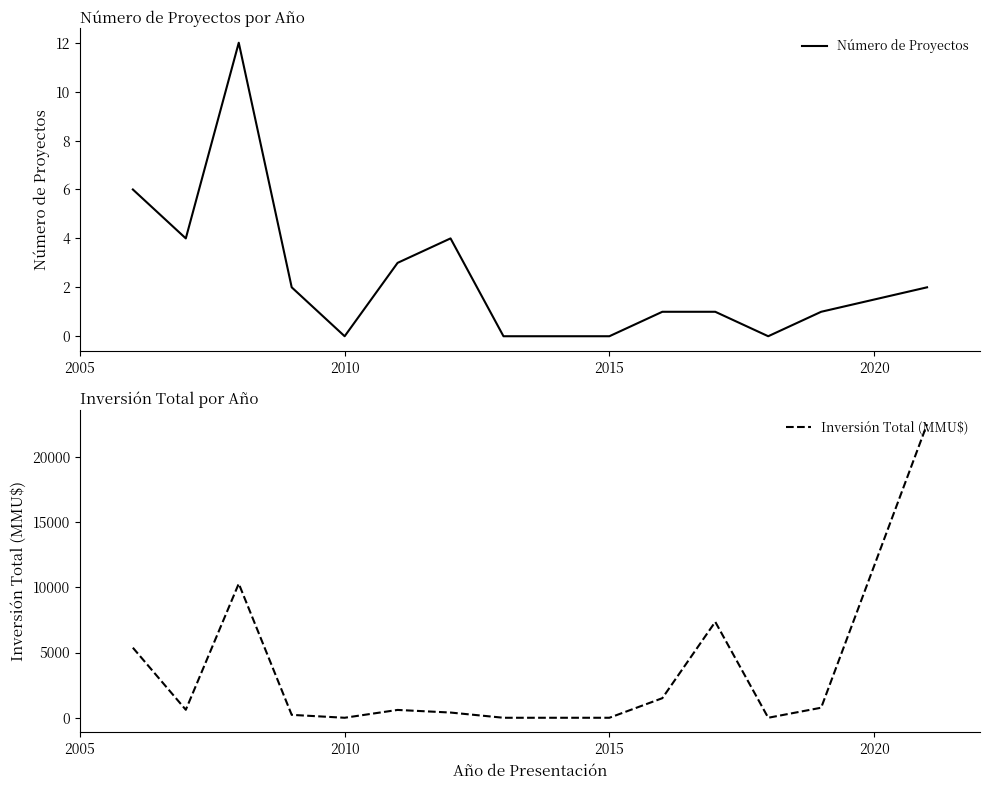

How many values in the Inversión Total (MMU$) series exceed 600?

7